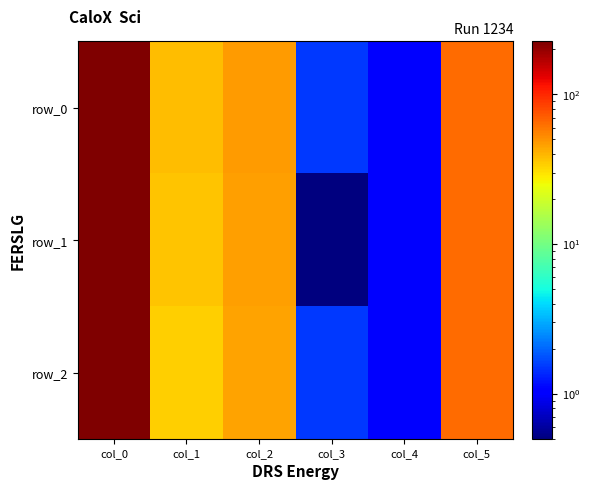

What is the sum of the row_1 values at col_3 and col_2?

46.5